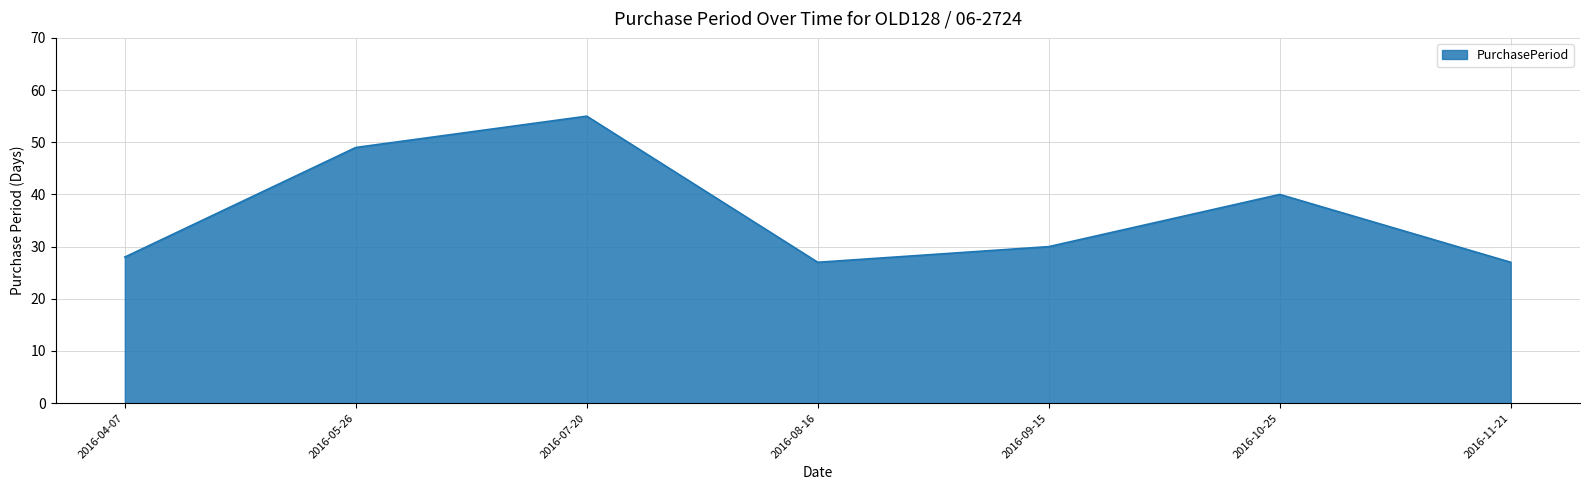

What is the difference between the maximum and second lowest values?

28